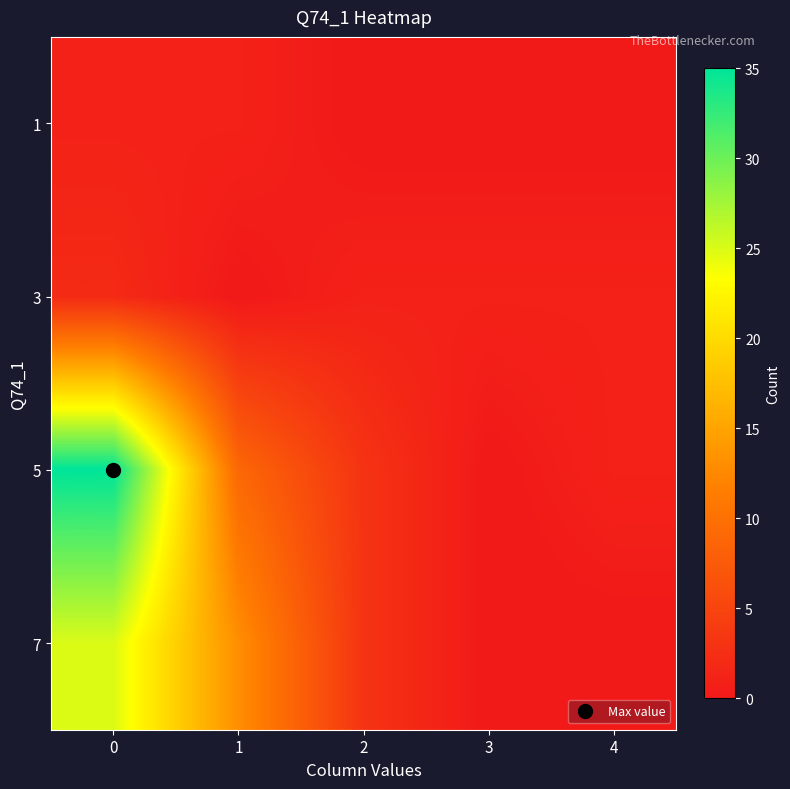

What is the difference between the highest and lowest values at 1?

13